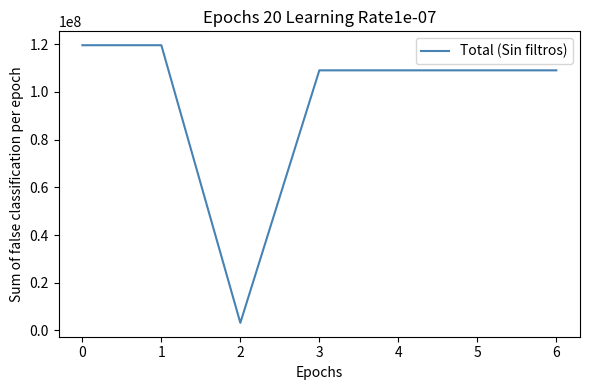

What is the greatest value displayed?

119530753